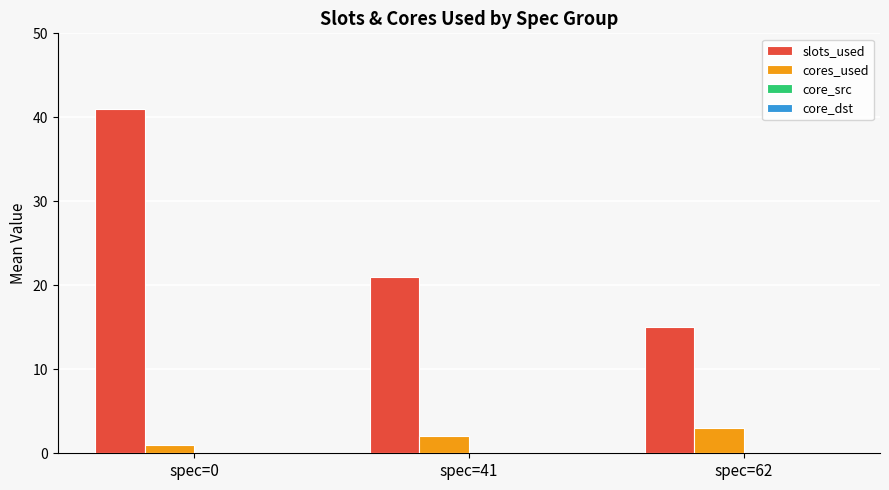

Count the slots_used values in the range 15 to 41.

3